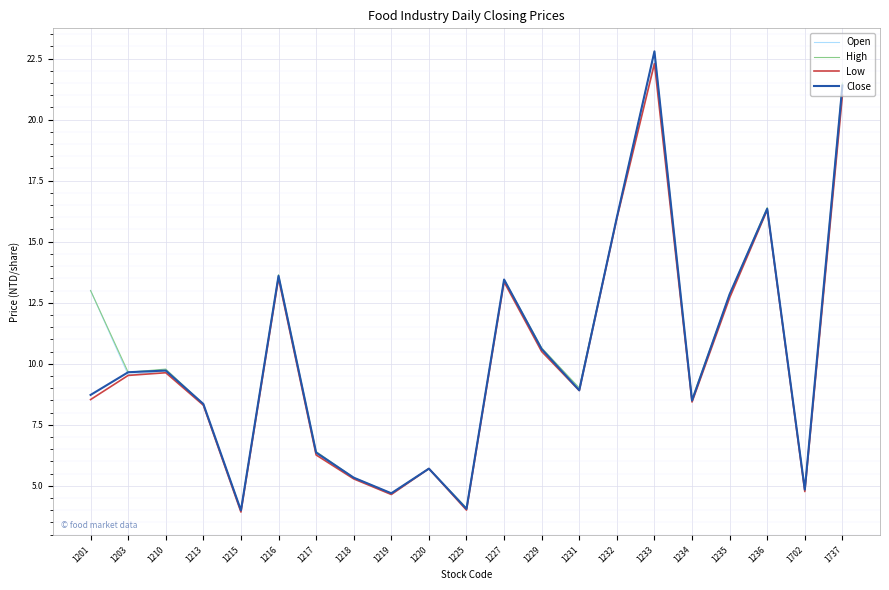

Is this an area chart (filled region under the line)?

No